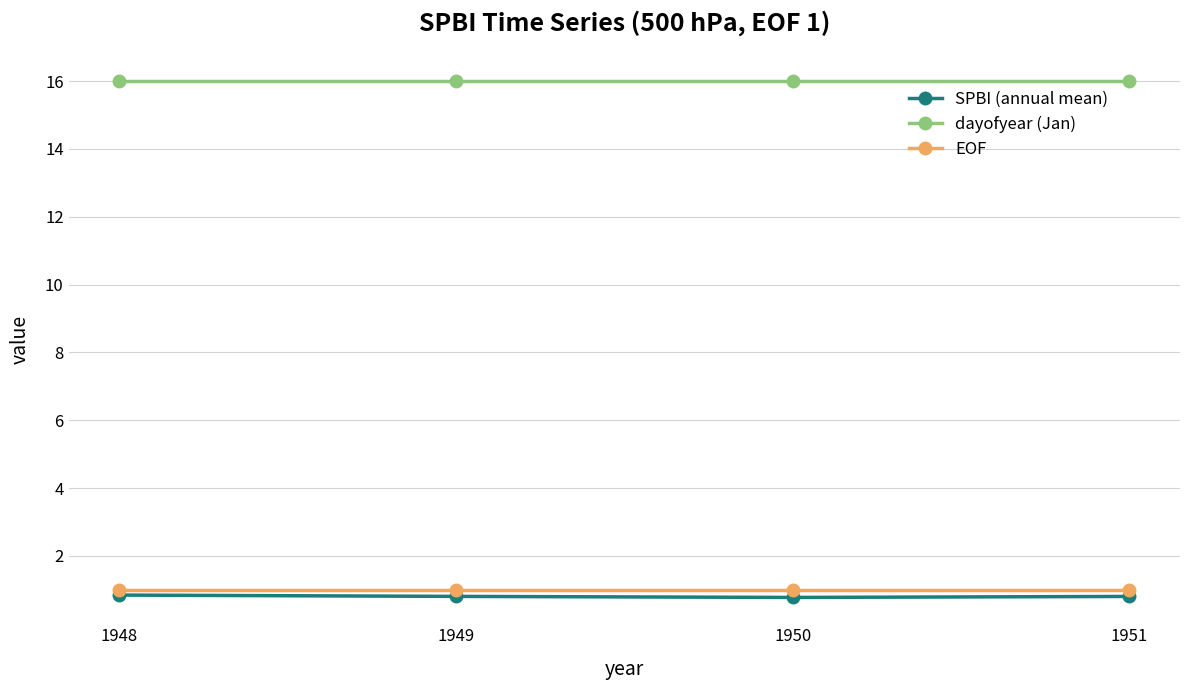

Which series has the largest total across all categories?

dayofyear (Jan)